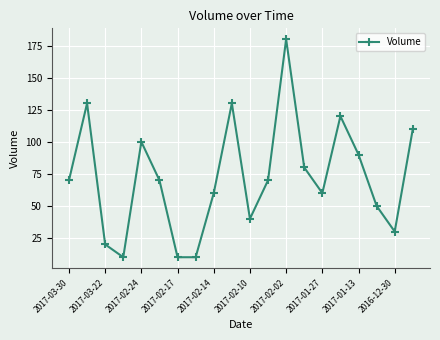

What is the greatest value displayed?

180